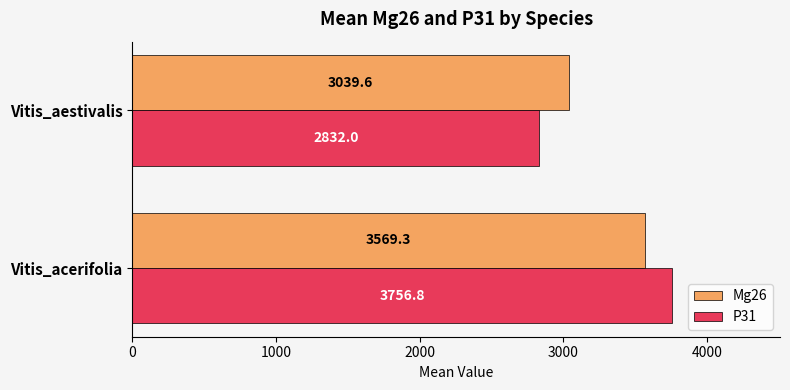

Which series has the widest spread of values?

P31